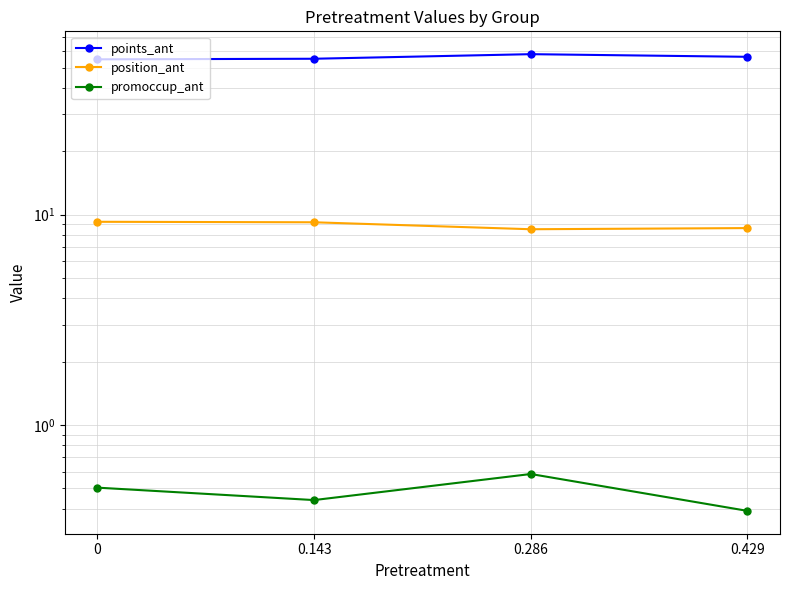

The points_ant series shows 92.7 at 0.286. True or false?

False